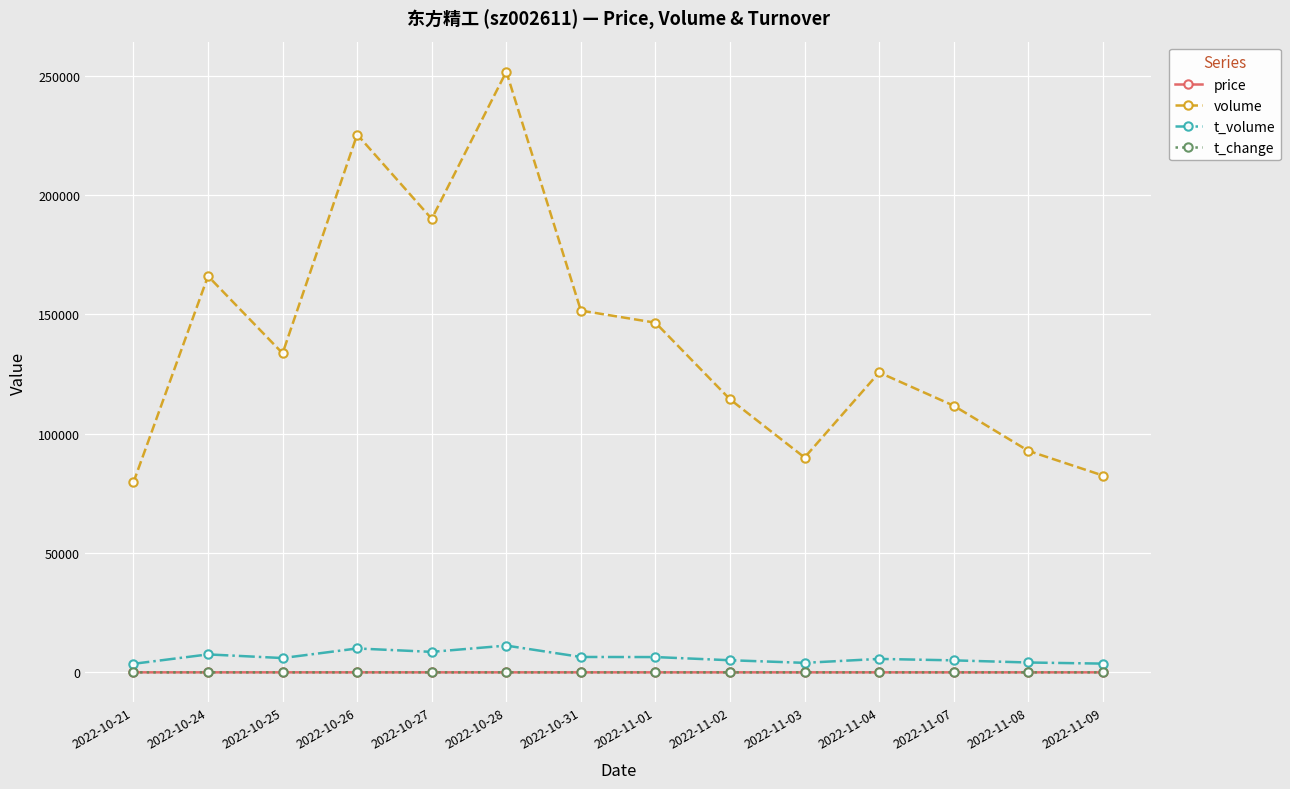

The price series shows 4.3 at 2022-10-31. True or false?

True